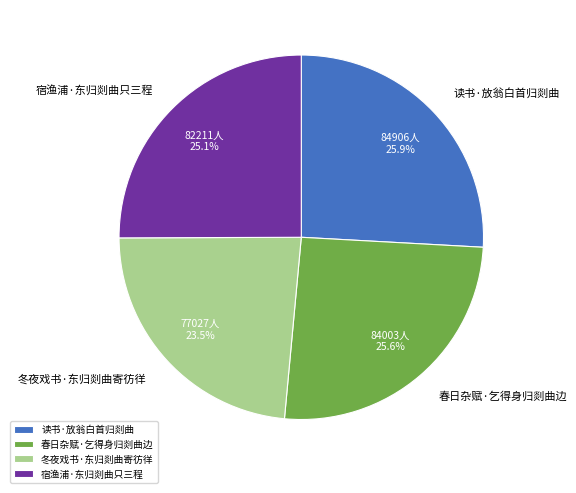

How much of the chart is everything except 读书·放翁白首归剡曲?

74.1%